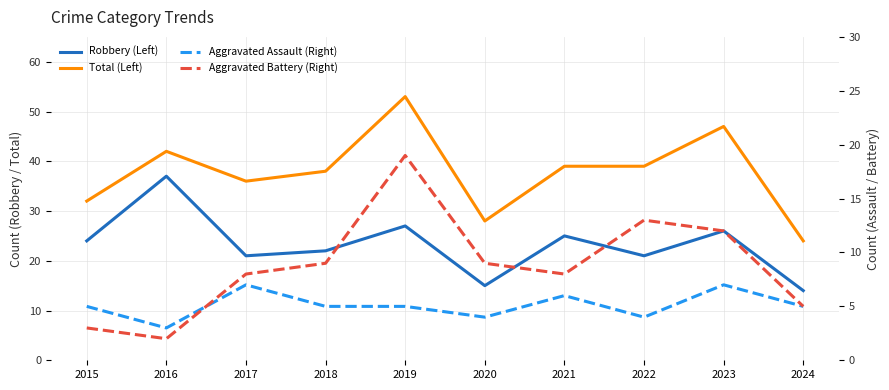

What is the total value across all series at 2018?

74